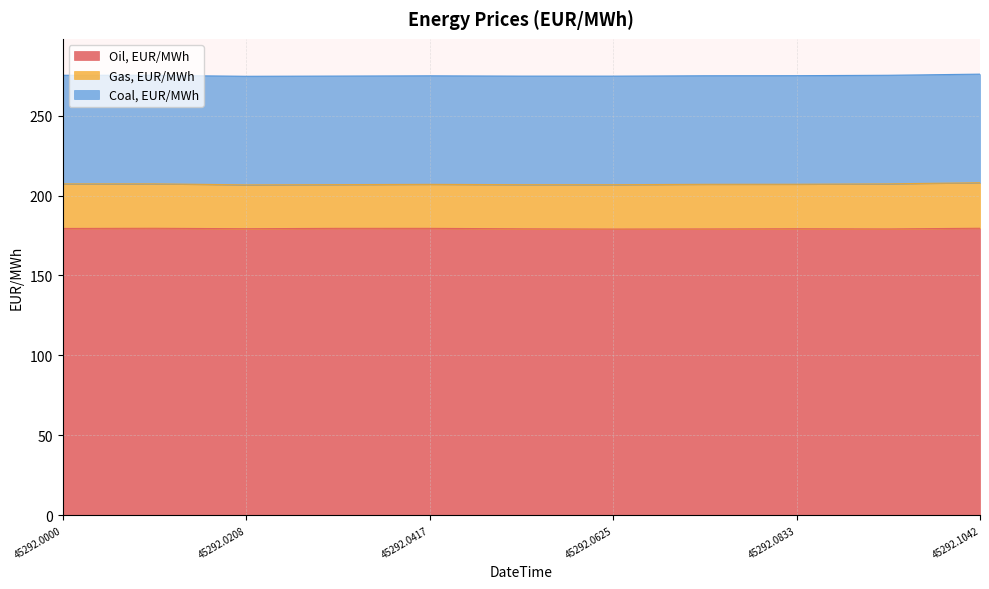

Which category has the lowest value across all series?

3